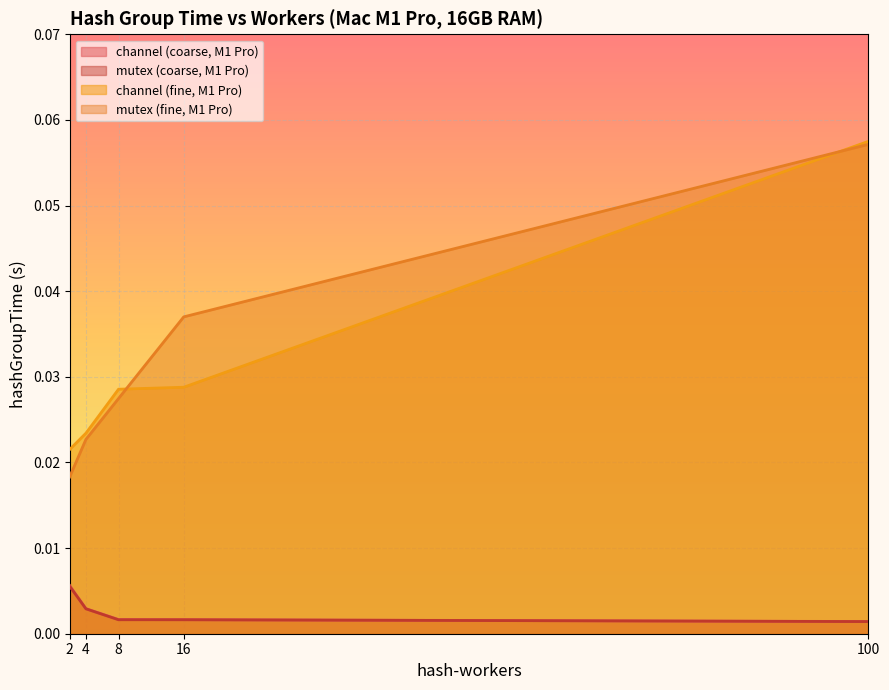

Which series has the largest total across all categories?

mutex (fine, M1 Pro)